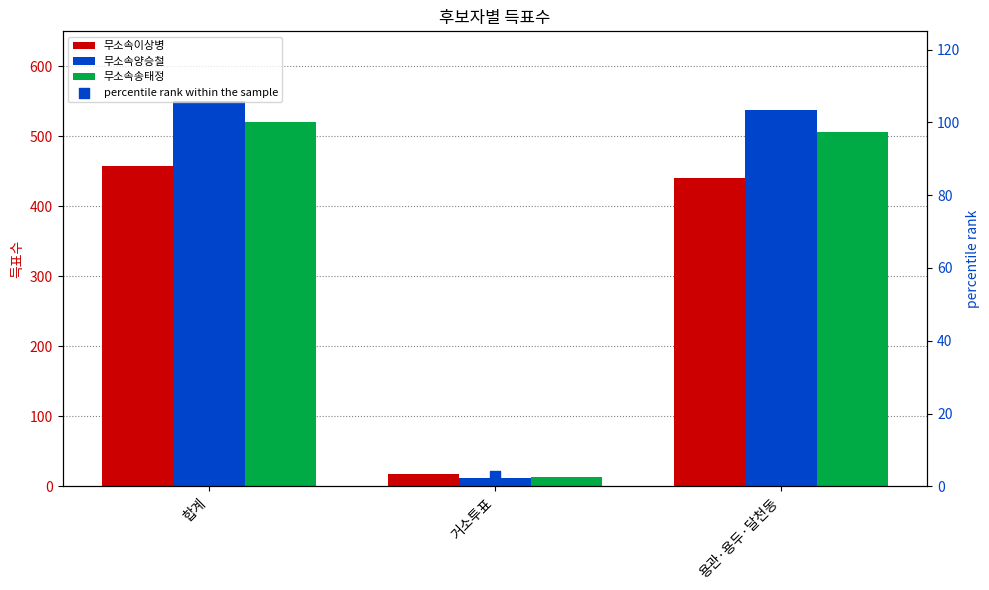

At which category is the sum across all series the highest?

합계